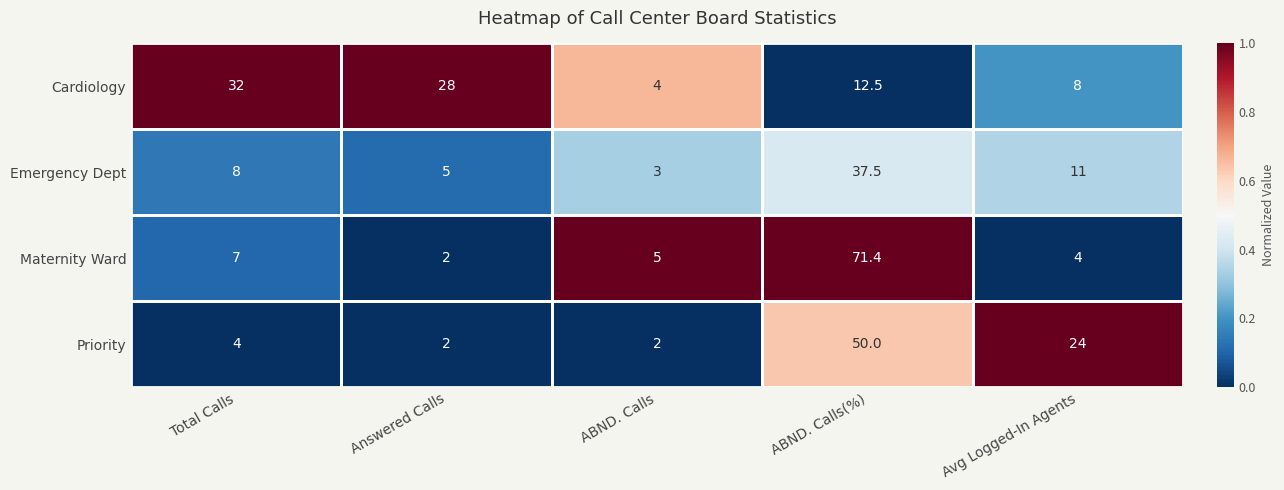

What is the sum of all Maternity Ward values?

89.4